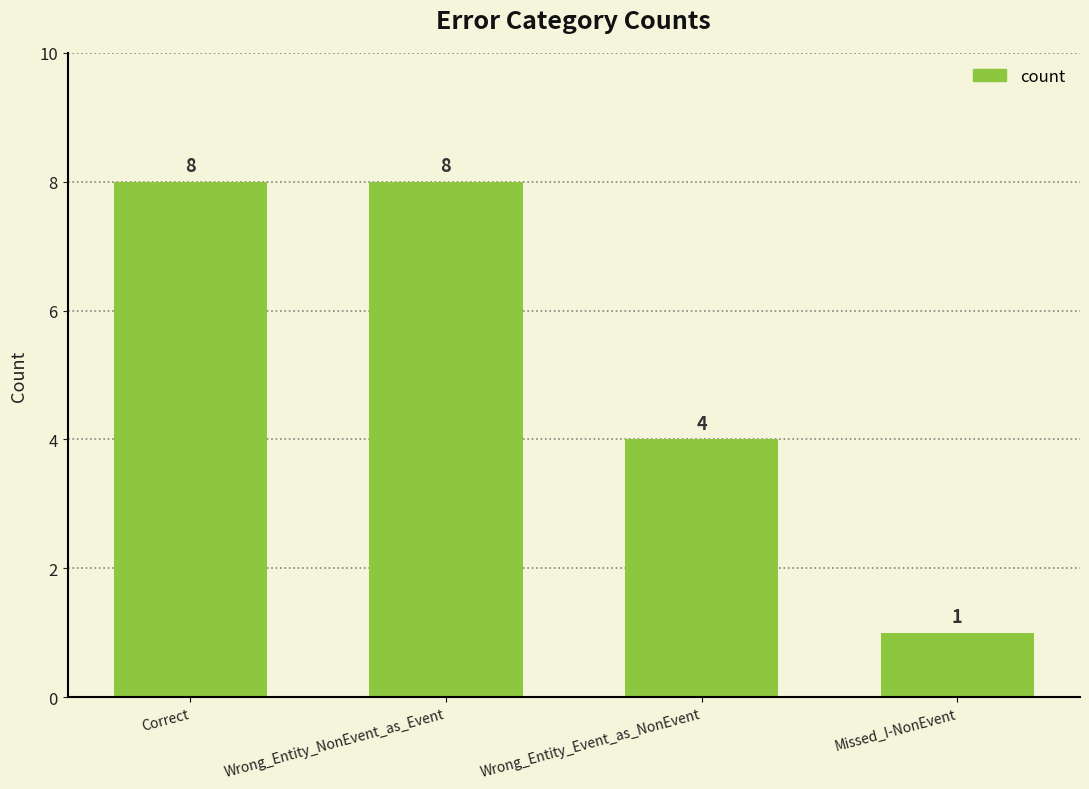

Where is the data nearest to the value 4?

Wrong_Entity_Event_as_NonEvent